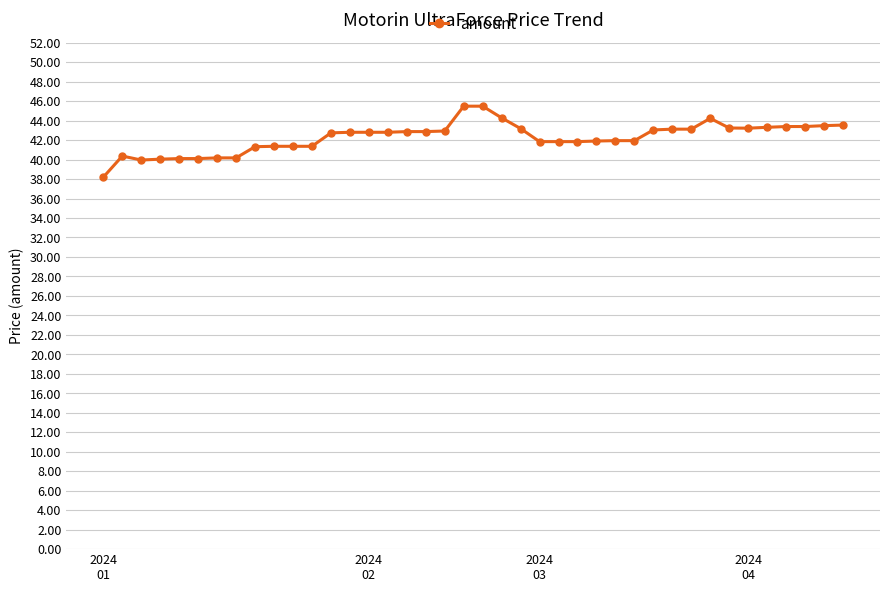

What is the smallest value displayed?

38.2